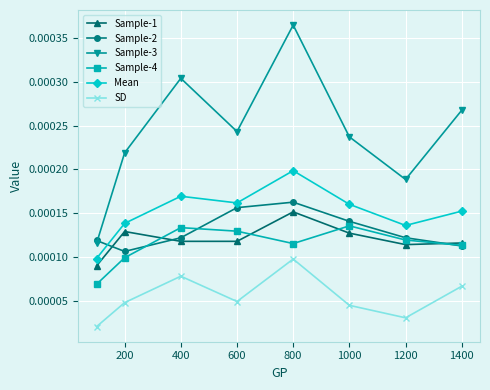

Which series has the largest total across all categories?

Sample-3